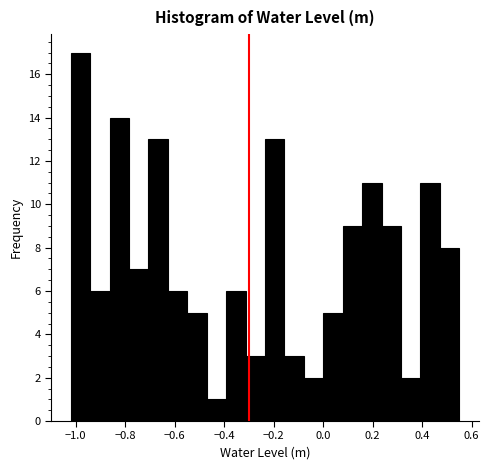

Around what value on the x-axis is the tallest bar? Give the approximate position of its centre, as read against the axis.

-0.98